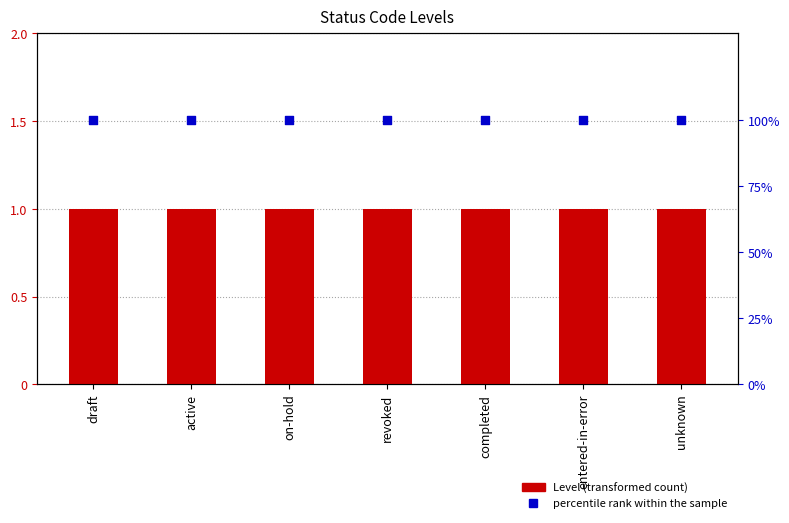

At which category is the sum across all series the highest?

draft